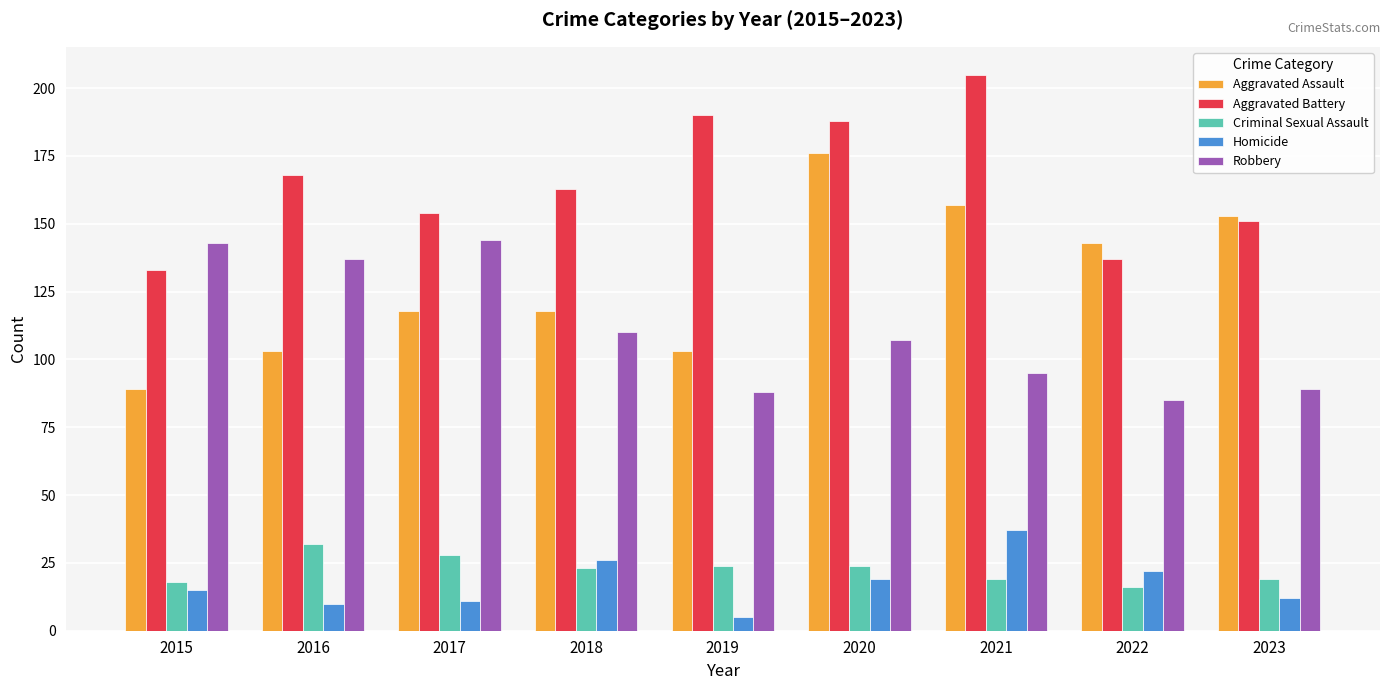

What is the greatest value displayed?

205